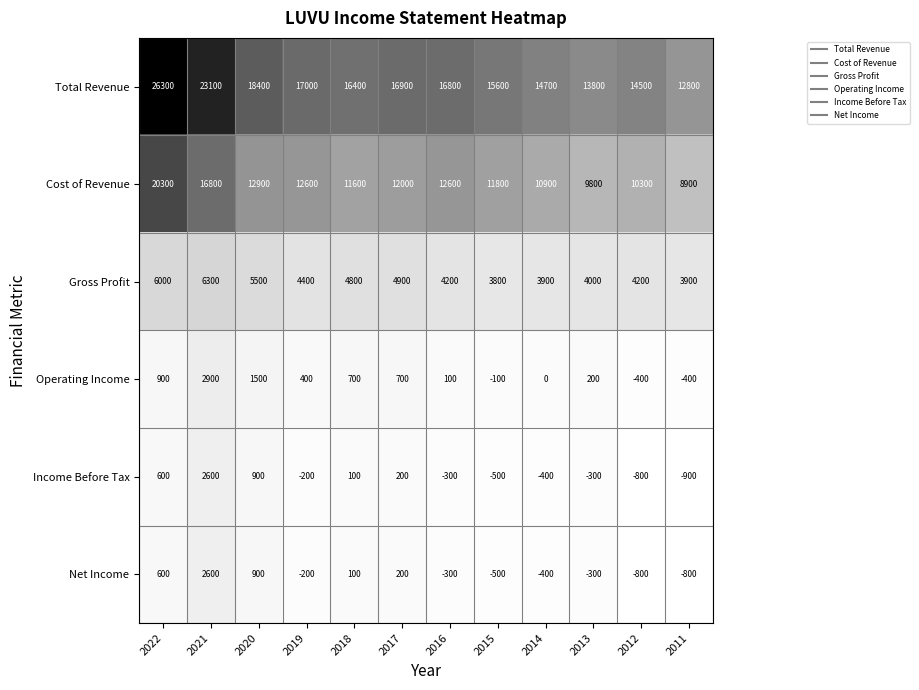

What value does the Income Before Tax series have at 2022, to the nearest 10?

600